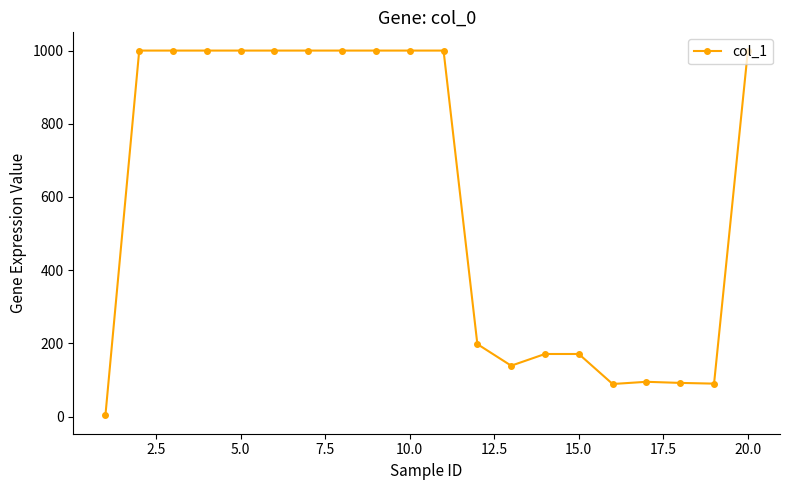

What is the sum of all values?

12048